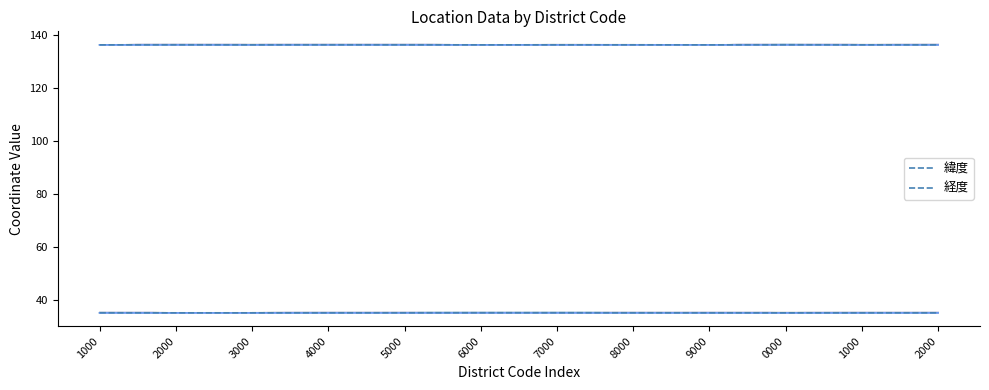

What is the label of the 10th point from the left?

0000